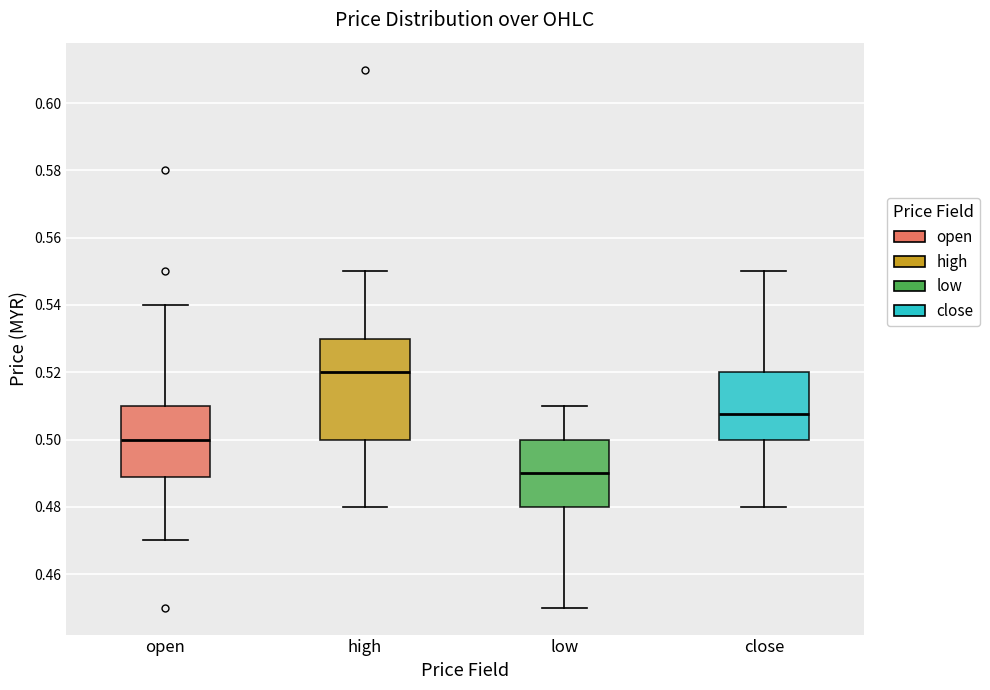

Which box is the tallest, from its lower edge to its upper edge?

high